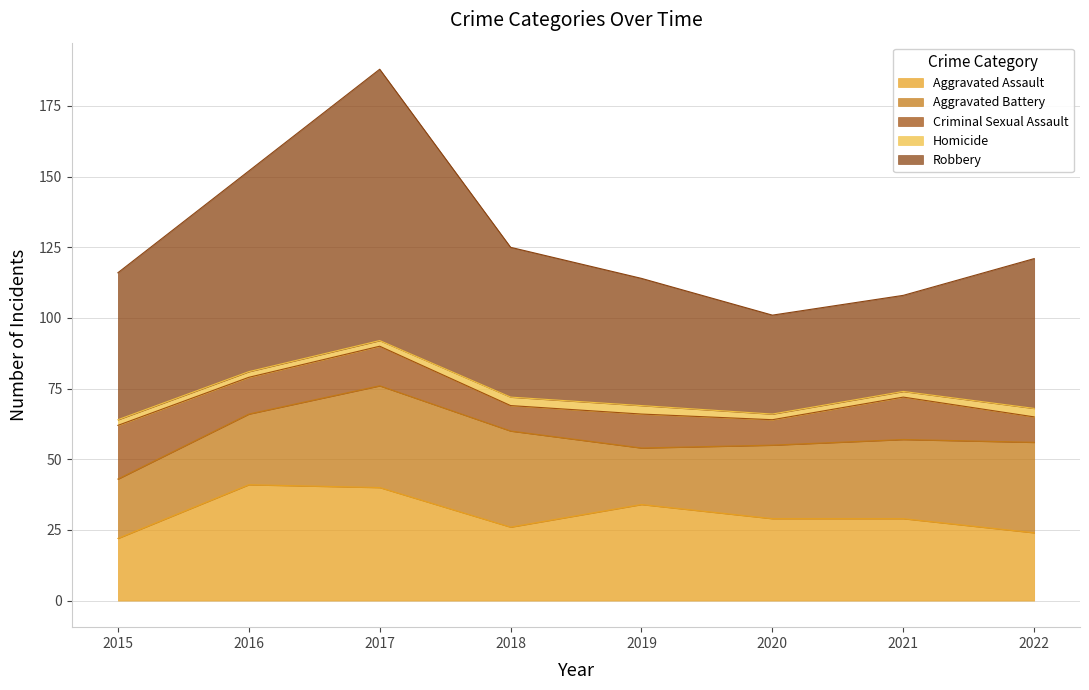

What is the minimum value for Criminal Sexual Assault?

9